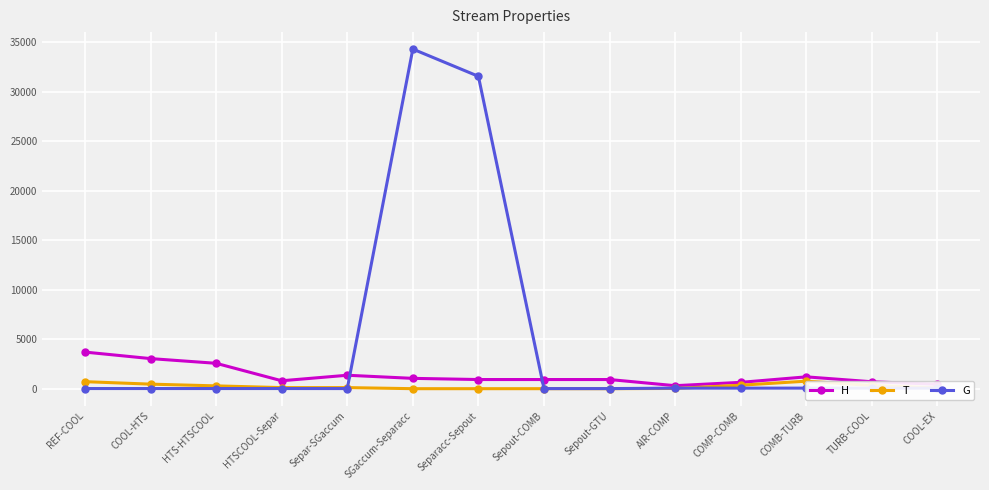

What is the label of the 5th point from the left?

Separ-SGaccum